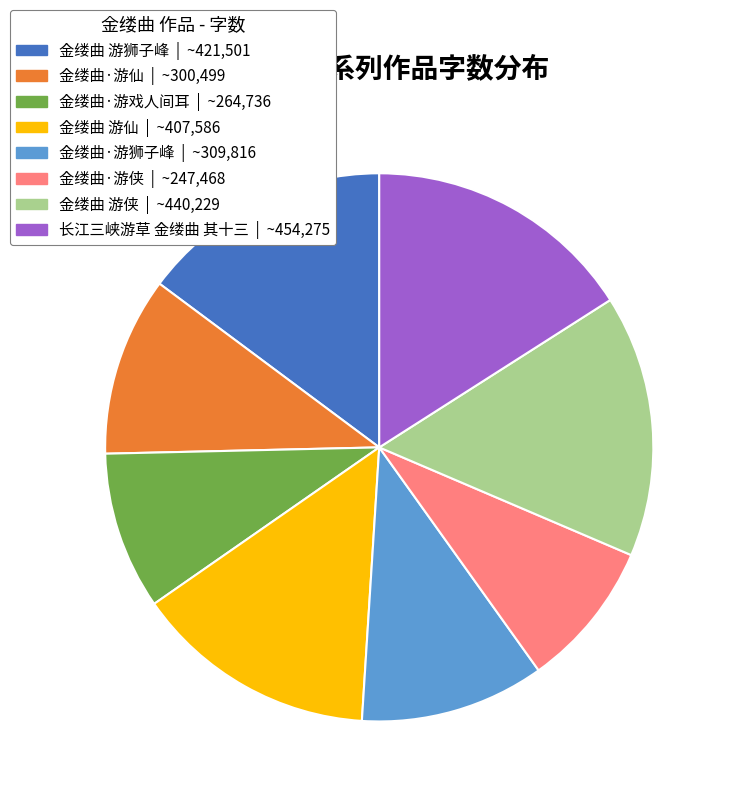

Do 金缕曲 游仙 | ~407,586 and 金缕曲·游侠 | ~247,468 together represent more than half of the pie?

No